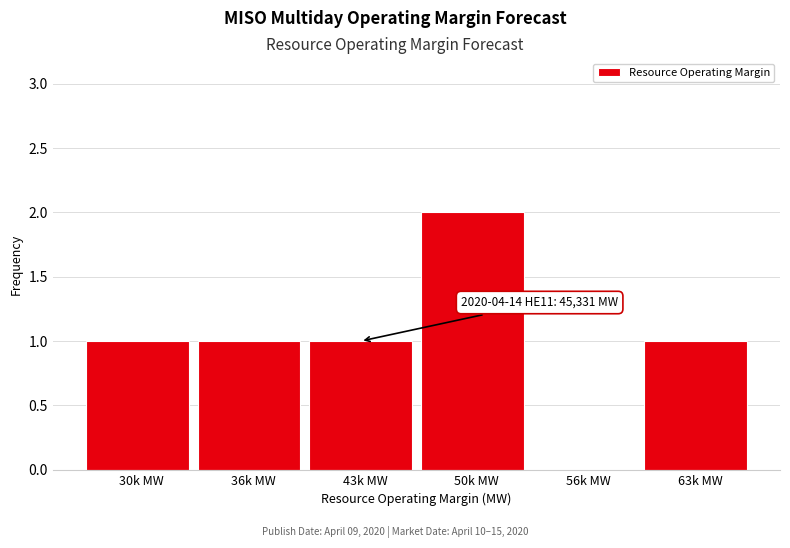

Reading left to right, list all the values displayed in this chart.

30k MW=1	36k MW=1	43k MW=1	50k MW=2	56k MW=0	63k MW=1